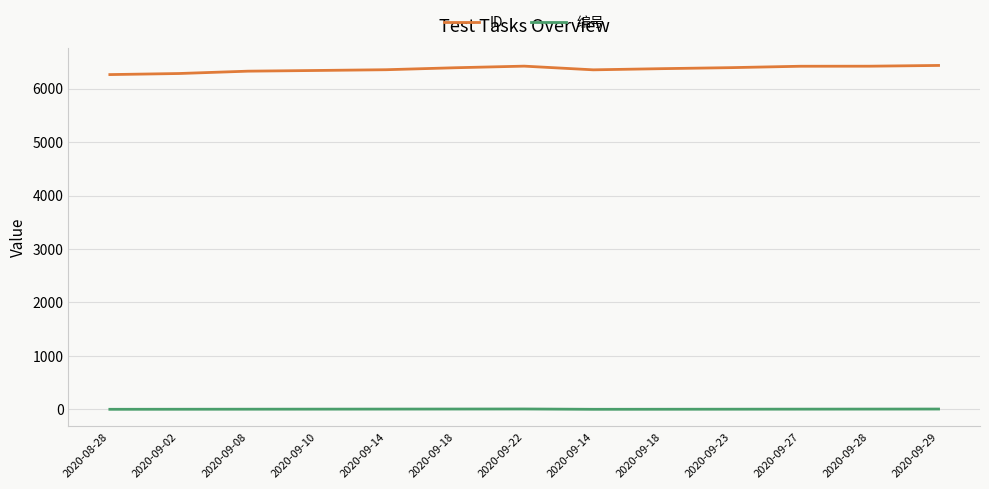

Does the chart display data point markers on the line(s)?

No